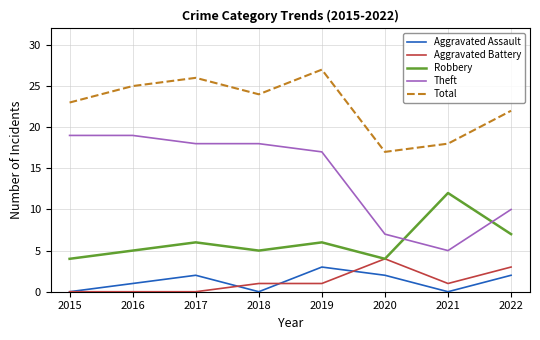

What is the difference between the highest and lowest values at 2017?

26